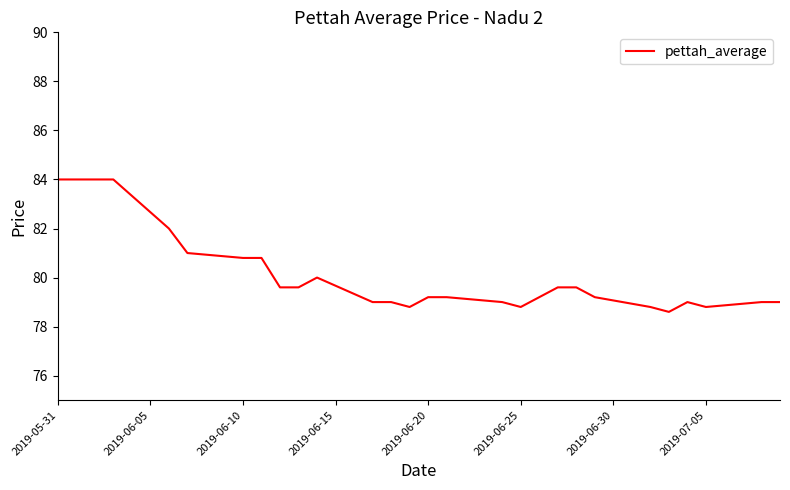

What is the maximum value shown in the chart?

84.0